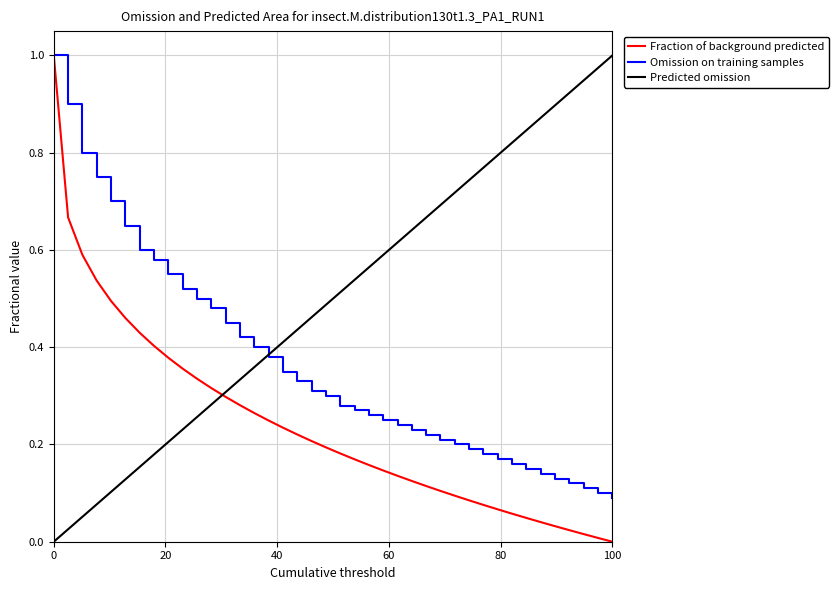

After their last crossing, which series has the higher values: Fraction of background predicted or Predicted omission?

Predicted omission